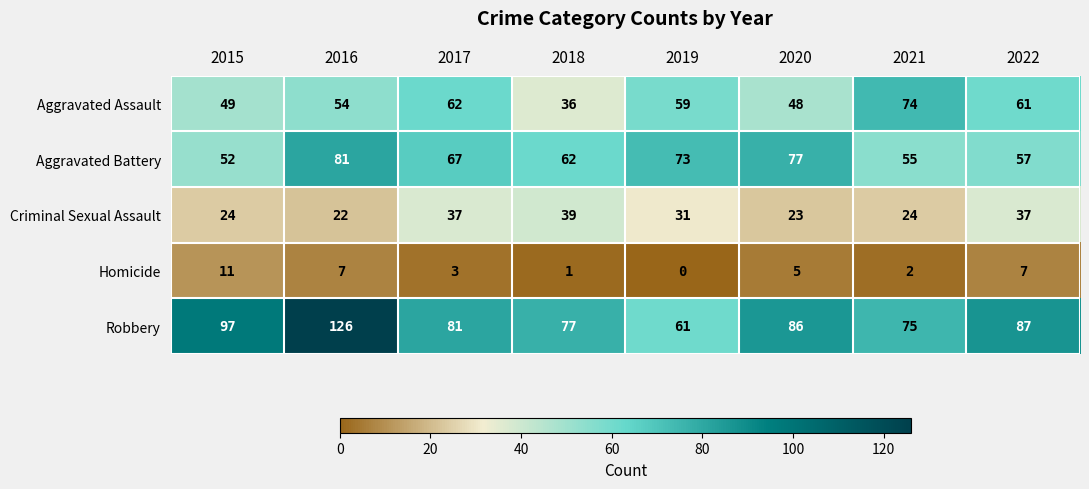

Which series has the largest range (max minus min)?

Robbery